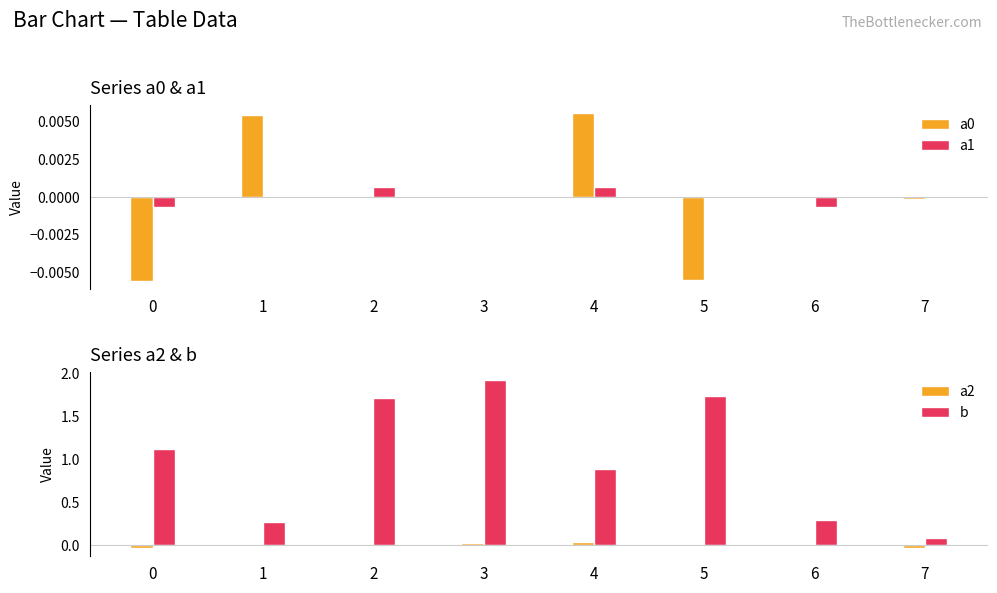

How many data points in a2 are less than 0?

4